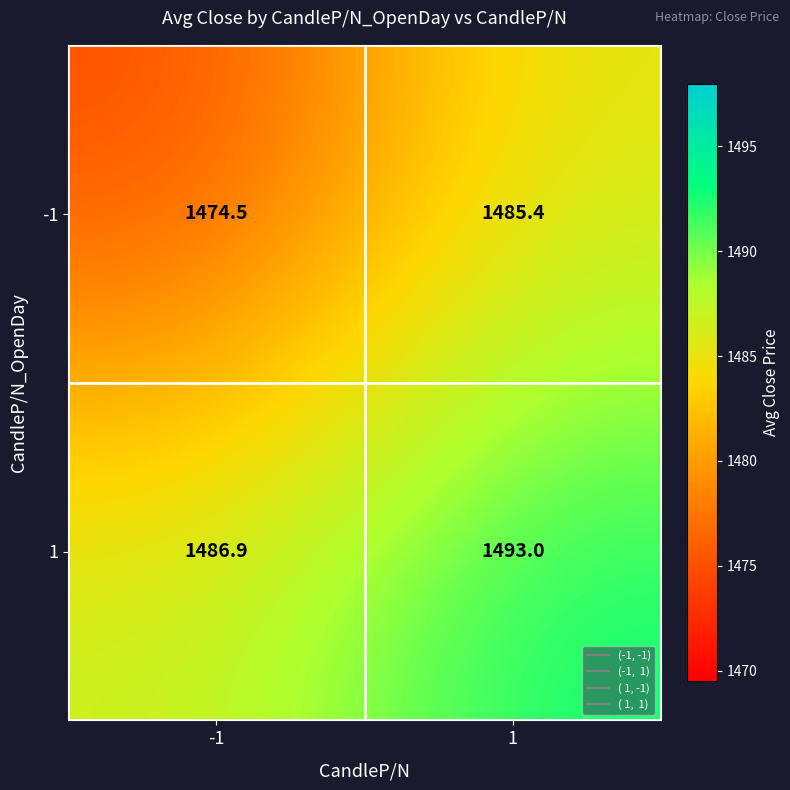

Read the 1 value at -1.

1486.9